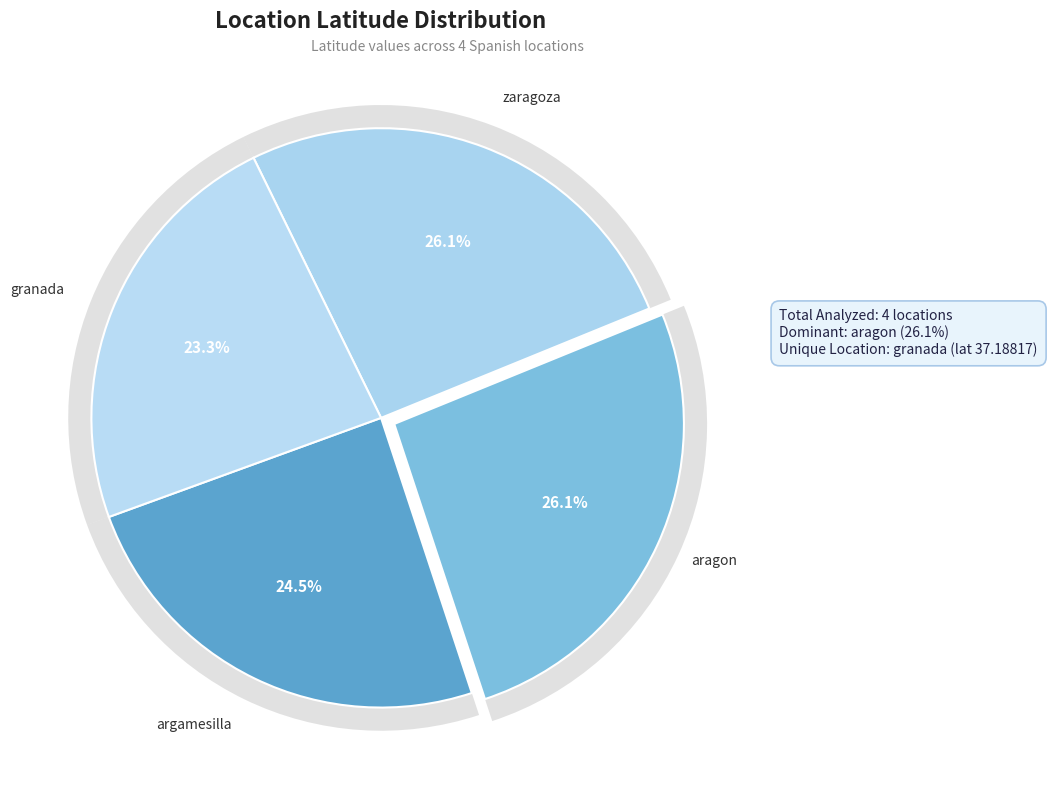

What percentage do granada and argamesilla together represent?

47.8%